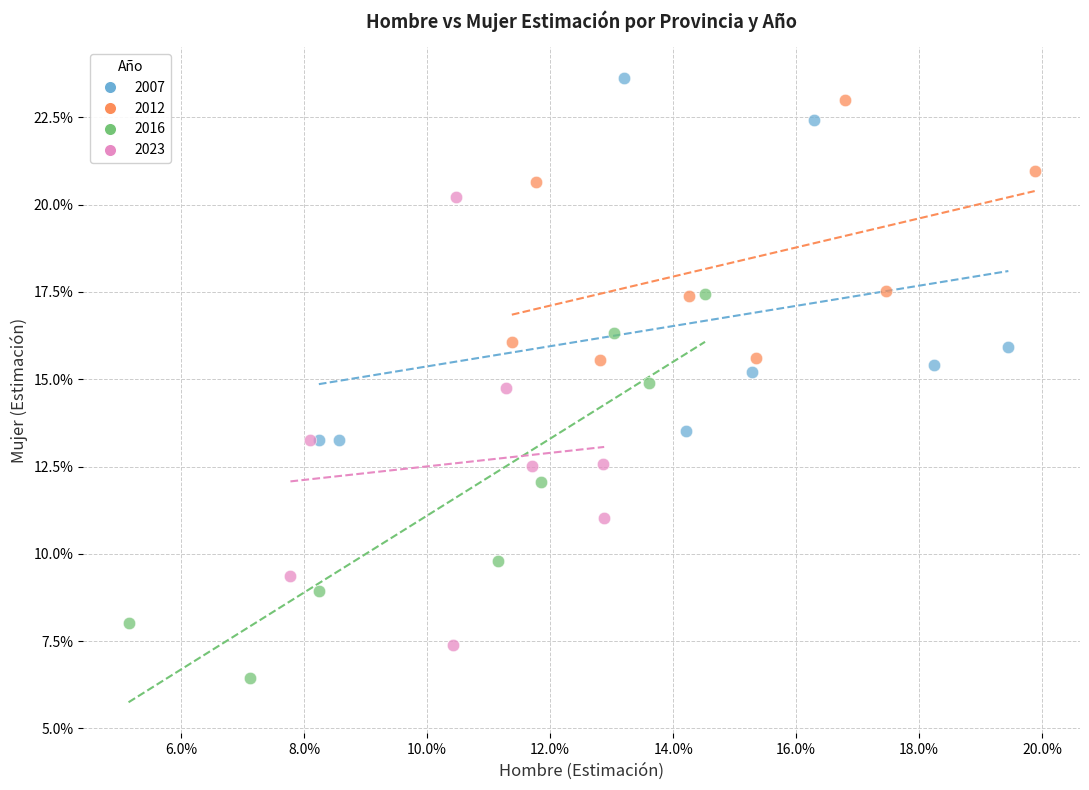

What are all the series names shown in the legend?

2007, 2012, 2016, 2023